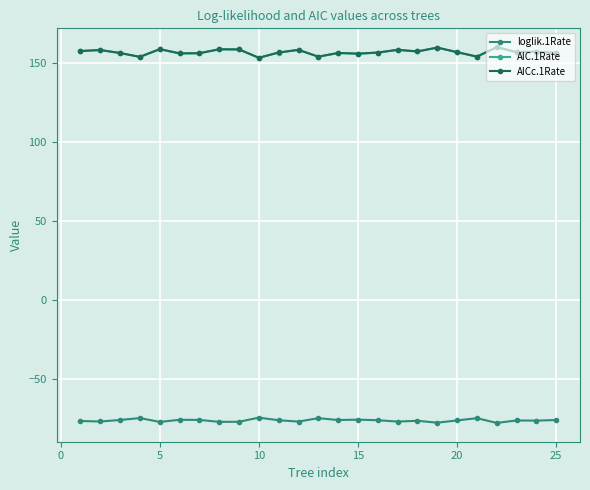

What is the greatest value displayed?

160.2